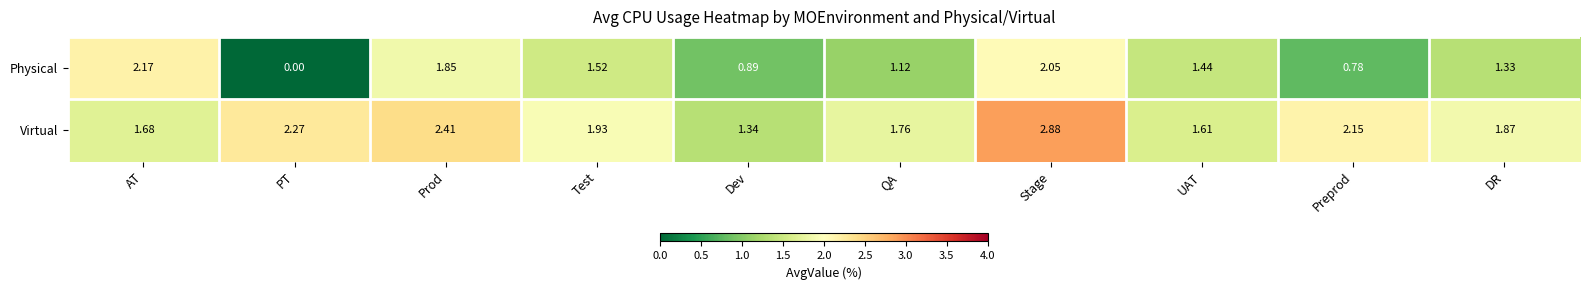

At UAT, list the series in order from largest to smallest.

Virtual, Physical